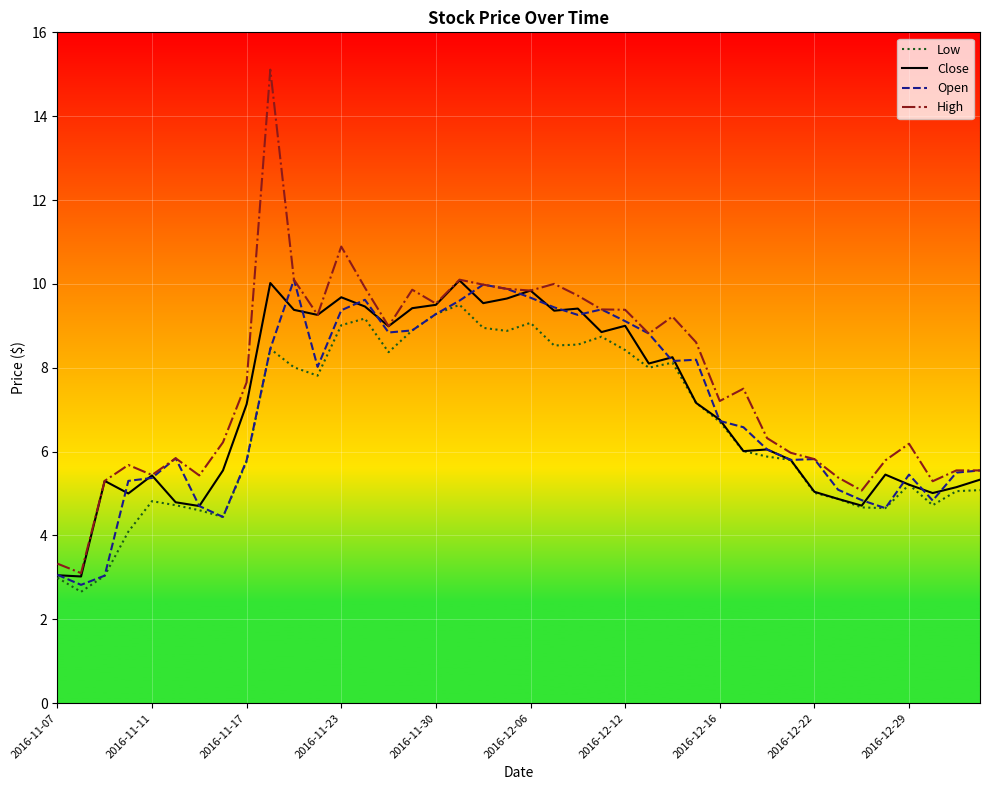

What is the highest value of the High series?

15.1